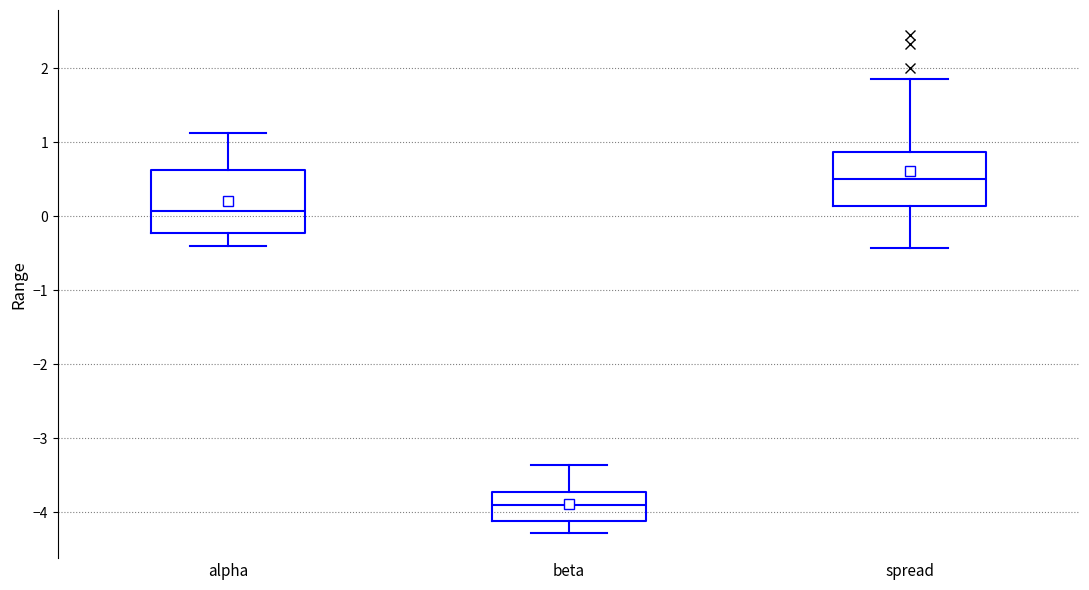

Reading left to right, read every box against the y-axis: the position of its median line, the range the box covers, and the ends of its whiskers. The values are not printed on the chart, so give them approximately, as read against the axis.

alpha: median 0.1, box -0.2 to 0.6, whiskers -0.4 to 1.1
beta: median -3.9, box -4.1 to -3.7, whiskers -4.3 to -3.4
spread: median 0.5, box 0.1 to 0.9, whiskers -0.4 to 1.9